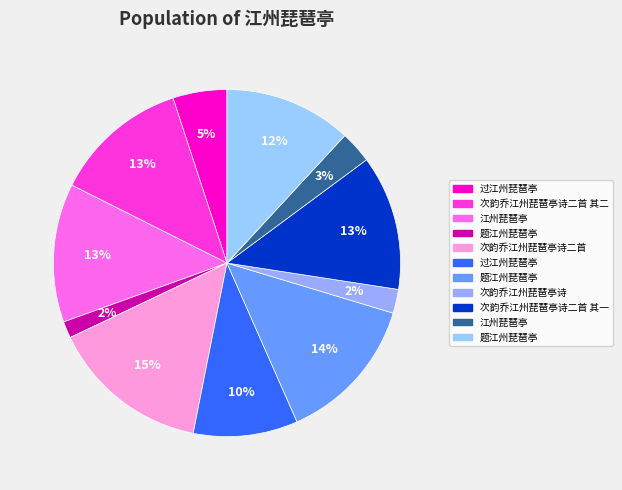

How many segments does this pie chart have?

11